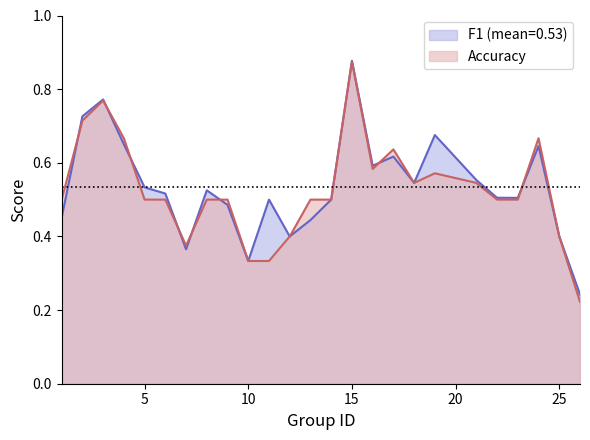

At which category is the sum across all series the highest?

15